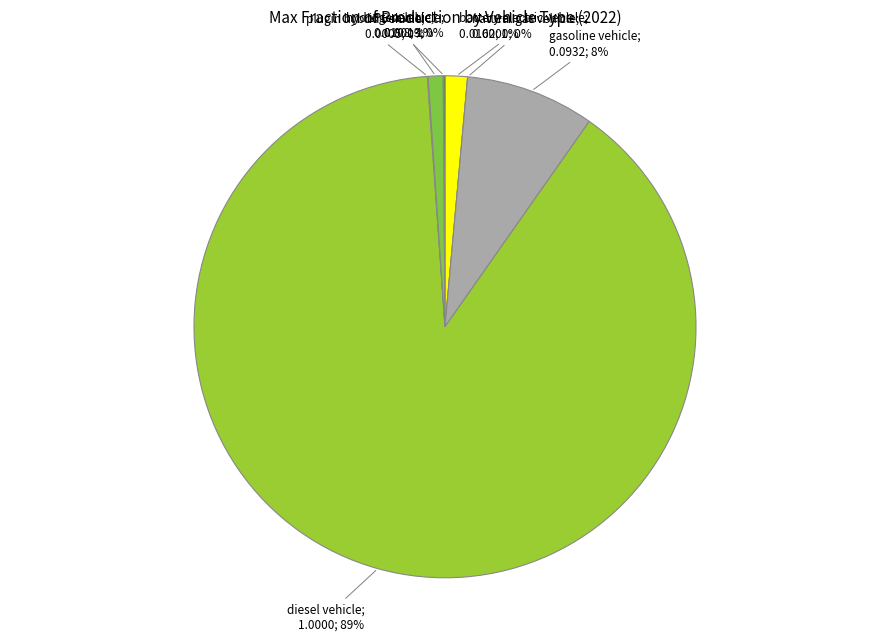

To the nearest percent, what is the combined percentage of plugin hybrid vehicle and gasoline vehicle?

8%